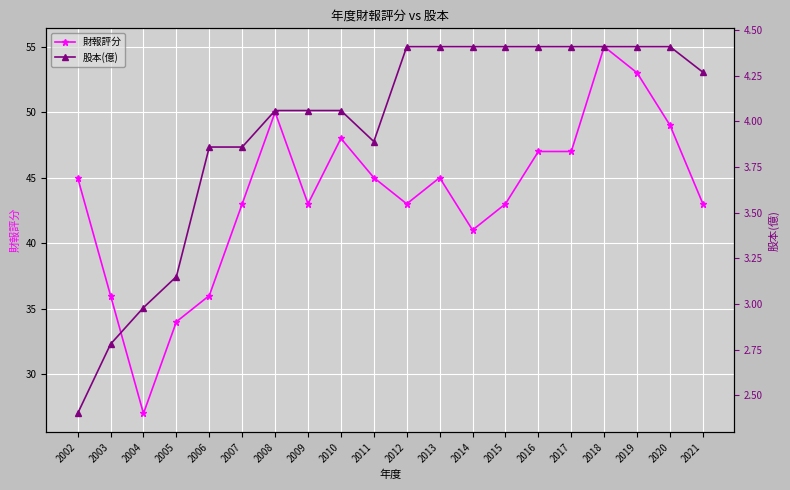

Reading right to left, what are all the values shown in this chart?

財報評分: 43.0	49.0	53.0	55.0	47.0	47.0	43.0	41.0	45.0	43.0	45.0	48.0	43.0	50.0	43.0	36.0	34.0	27.0	36.0	45.0
股本(億): 4.3	4.4	4.4	4.4	4.4	4.4	4.4	4.4	4.4	4.4	3.9	4.1	4.1	4.1	3.9	3.9	3.1	3.0	2.8	2.4